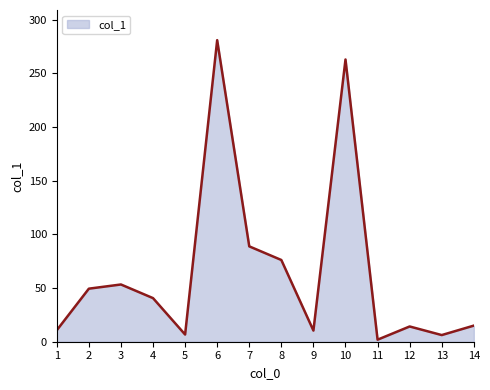

What is the smallest value displayed?

1.9